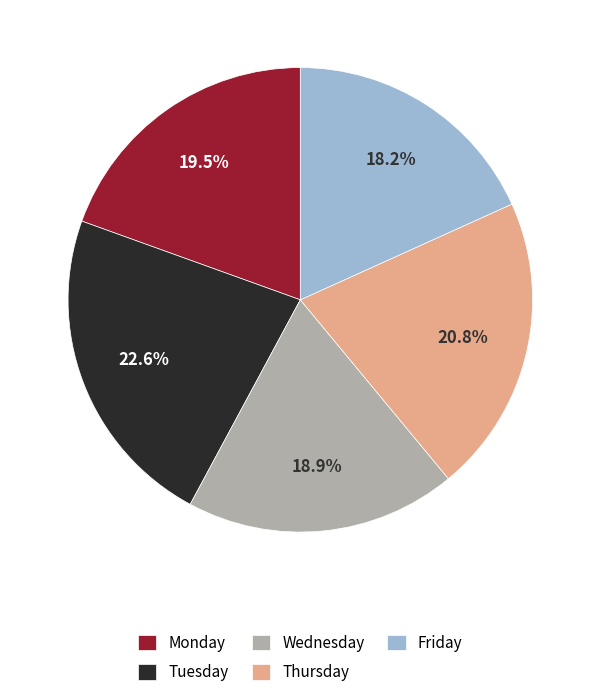

Which category has the biggest portion of the pie?

Tuesday